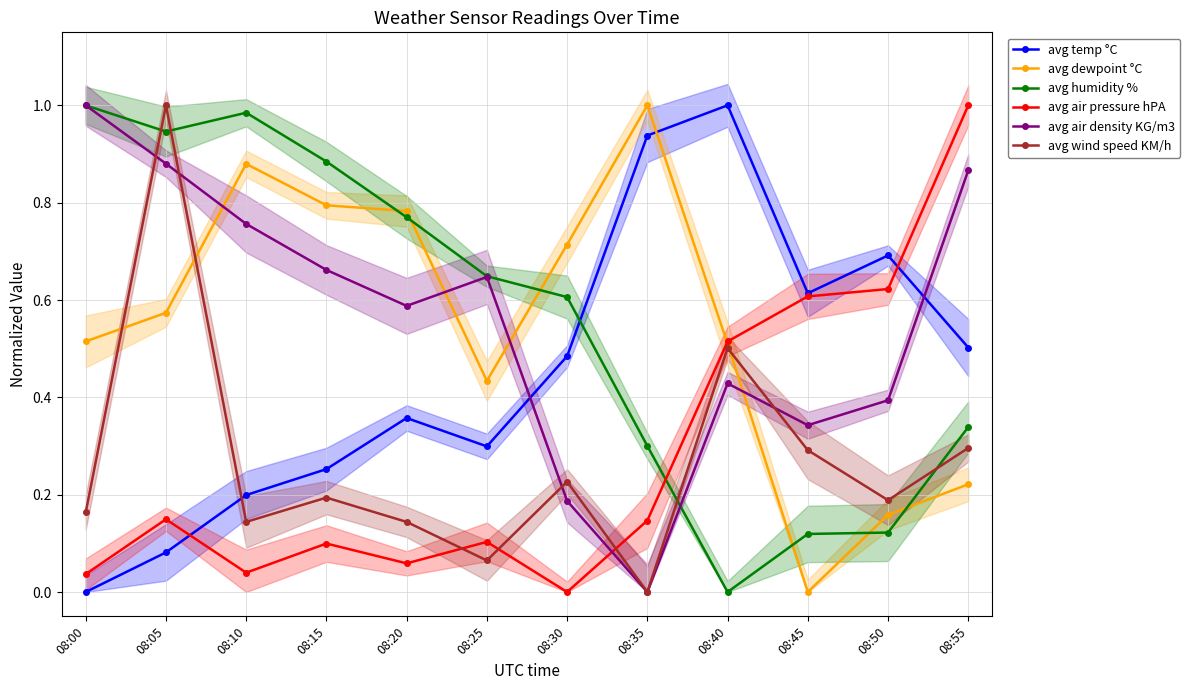

Is this an area chart (filled region under the line)?

No